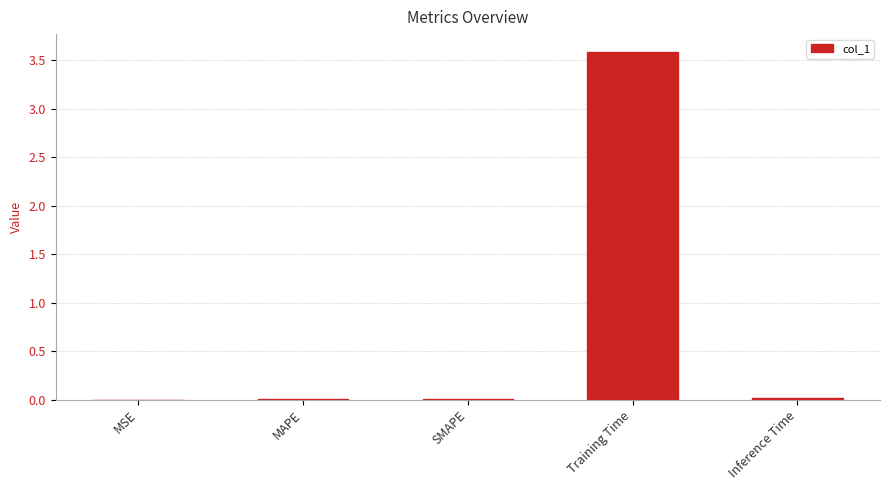

What is the sum of all values?

3.6